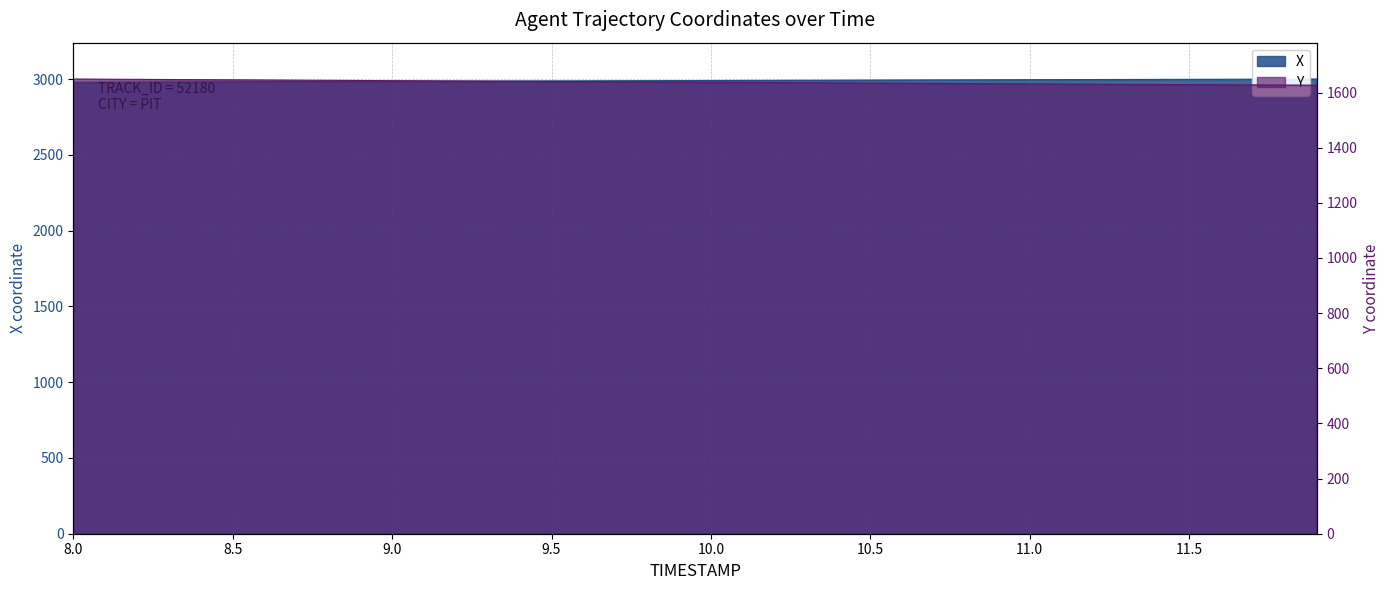

Is the value of Y at 9.4 greater than the value of X at 9.1?

No